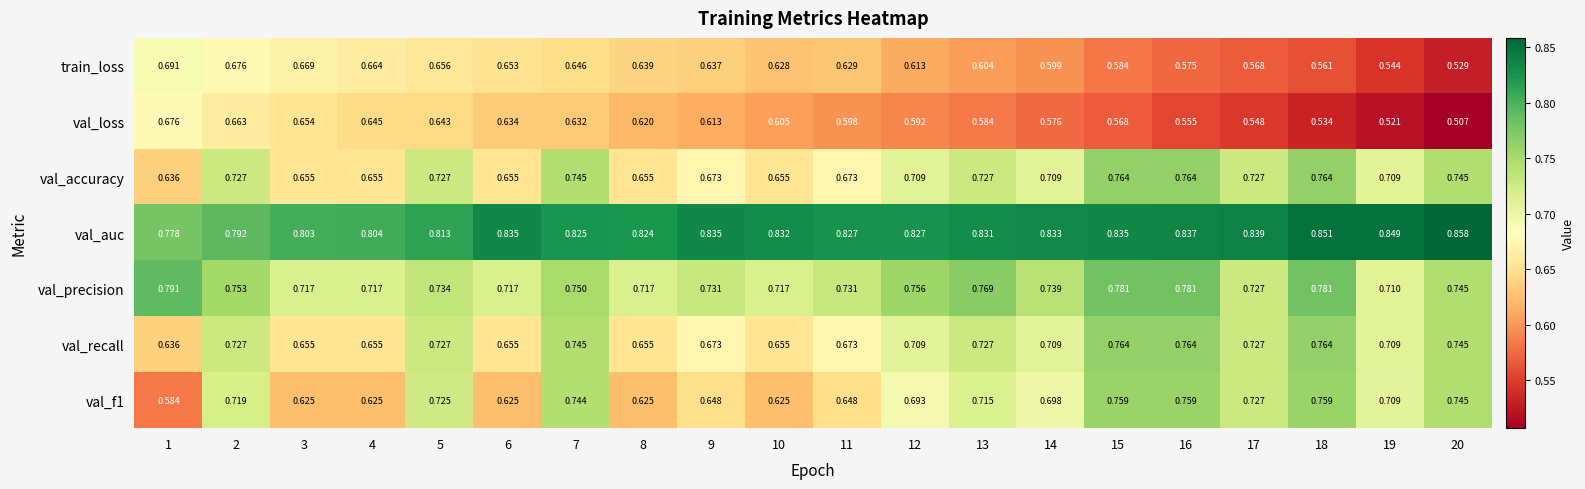

Count the number of data series in this chart.

7